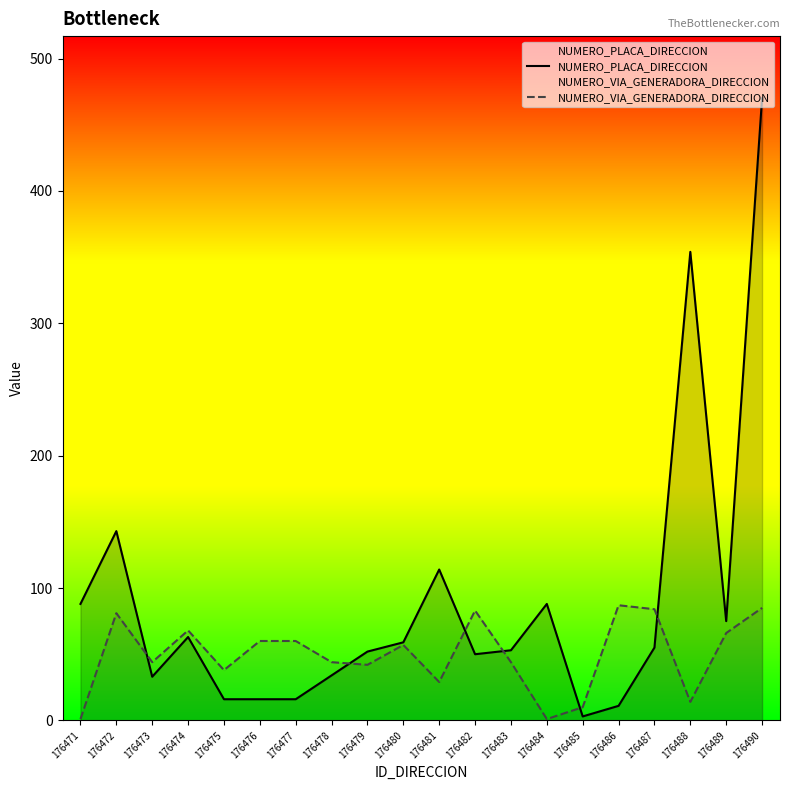

The value of NUMERO_VIA_GENERADORA_DIRECCION at 176486 is 87. True or false?

True